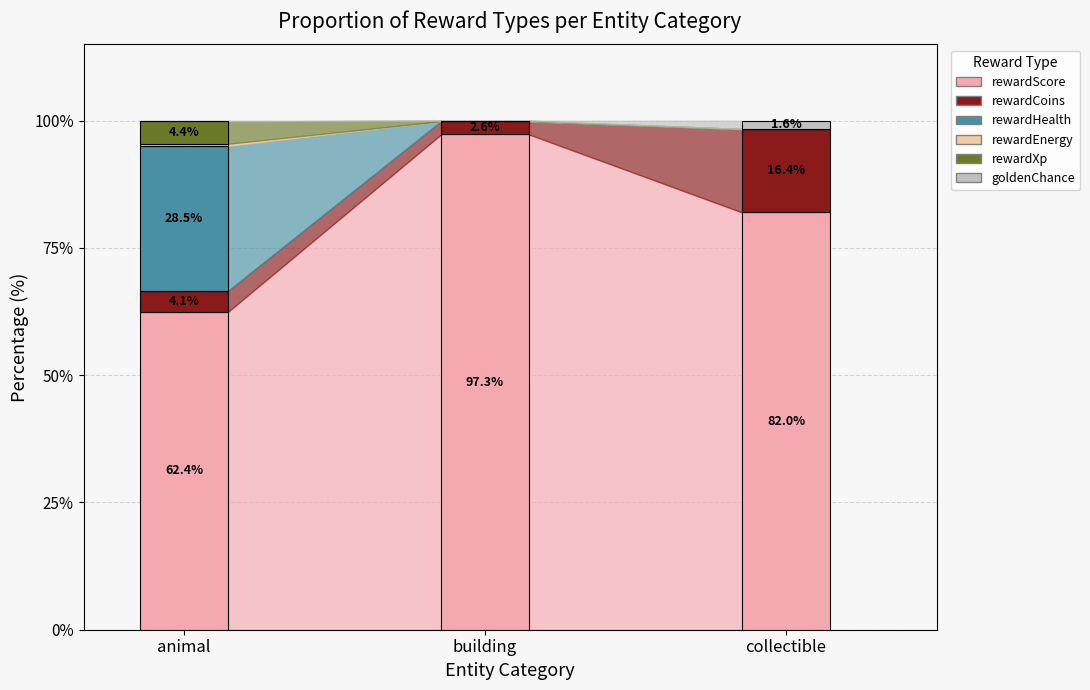

The value of rewardHealth at collectible is 0.0. True or false?

True